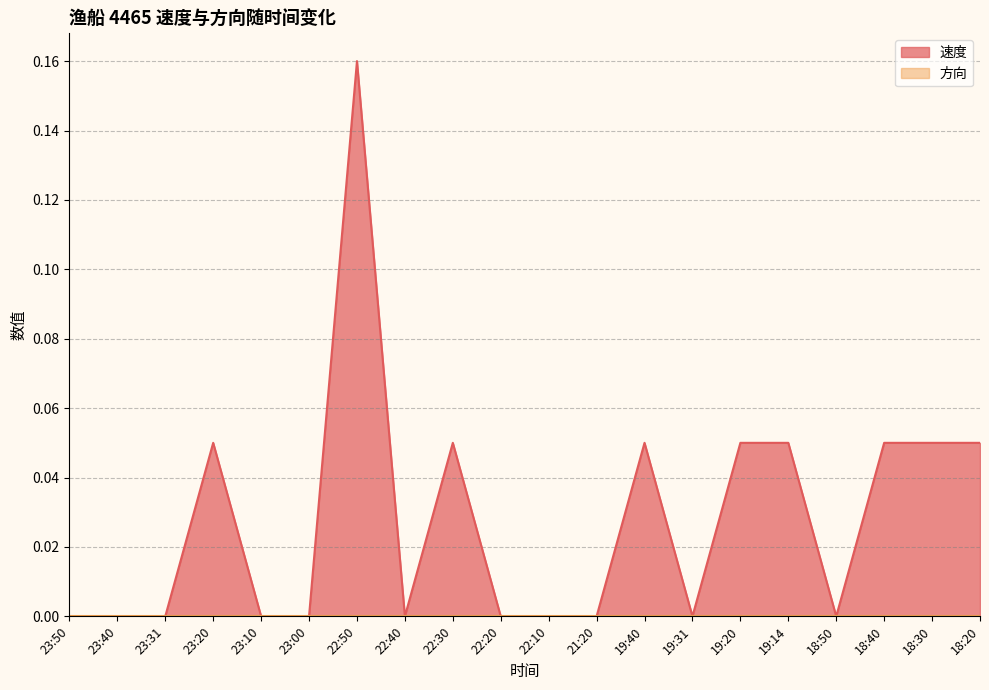

How many data points are above 0?

9